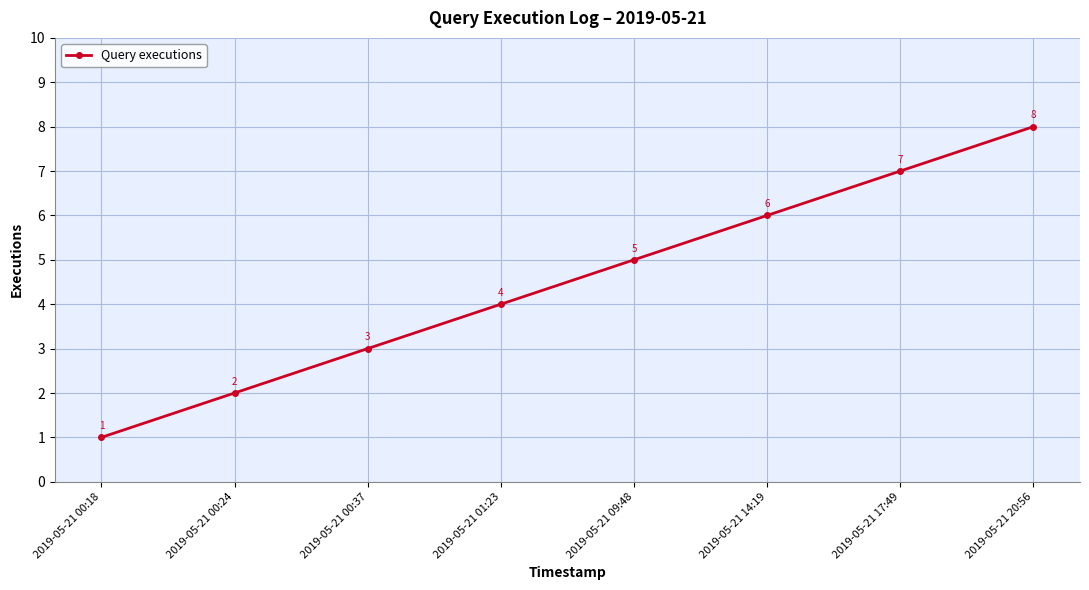

What is the difference between the values at 2019-05-21 09:48 and 2019-05-21 14:19?

1